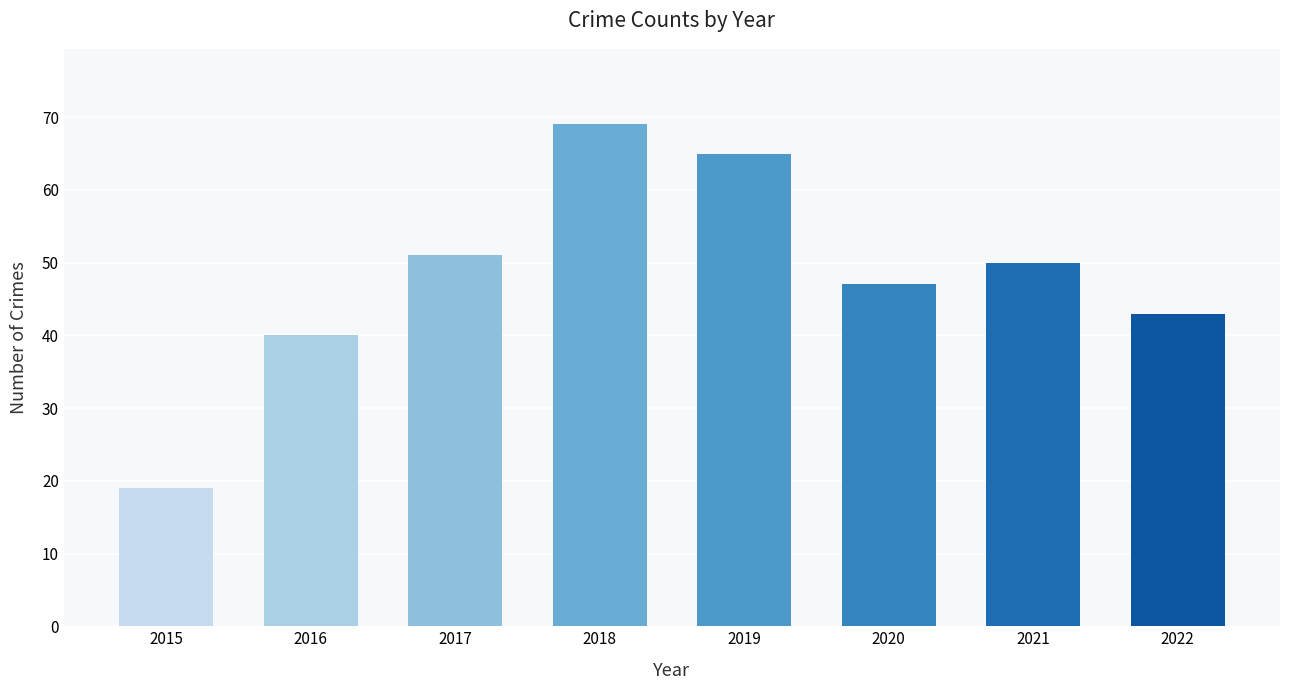

Which label corresponds to the smallest value in the chart?

2015